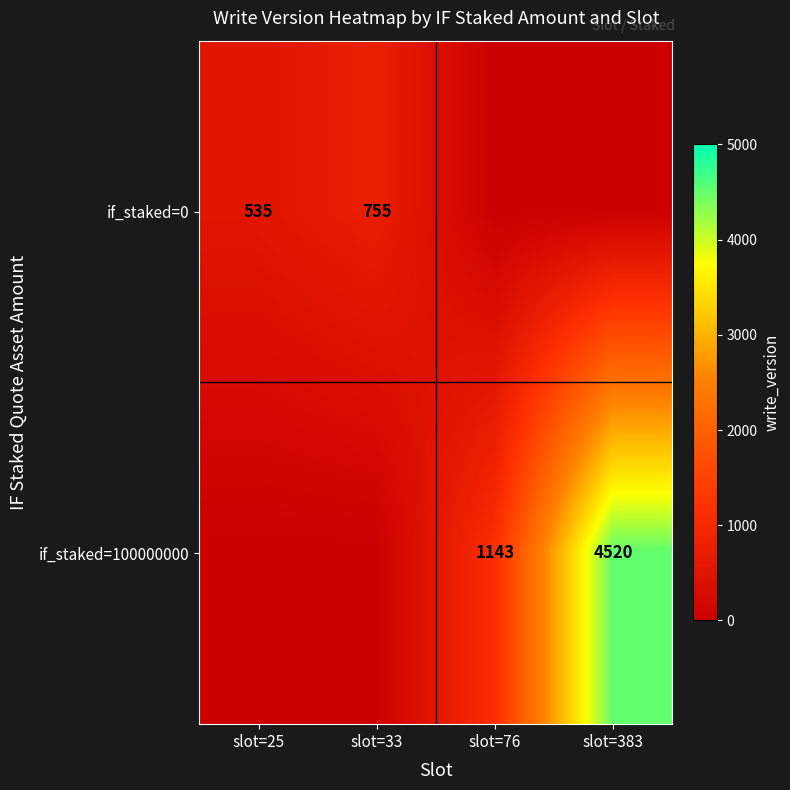

Is it true that if_staked=100000000 equals 1143 at slot=76?

True